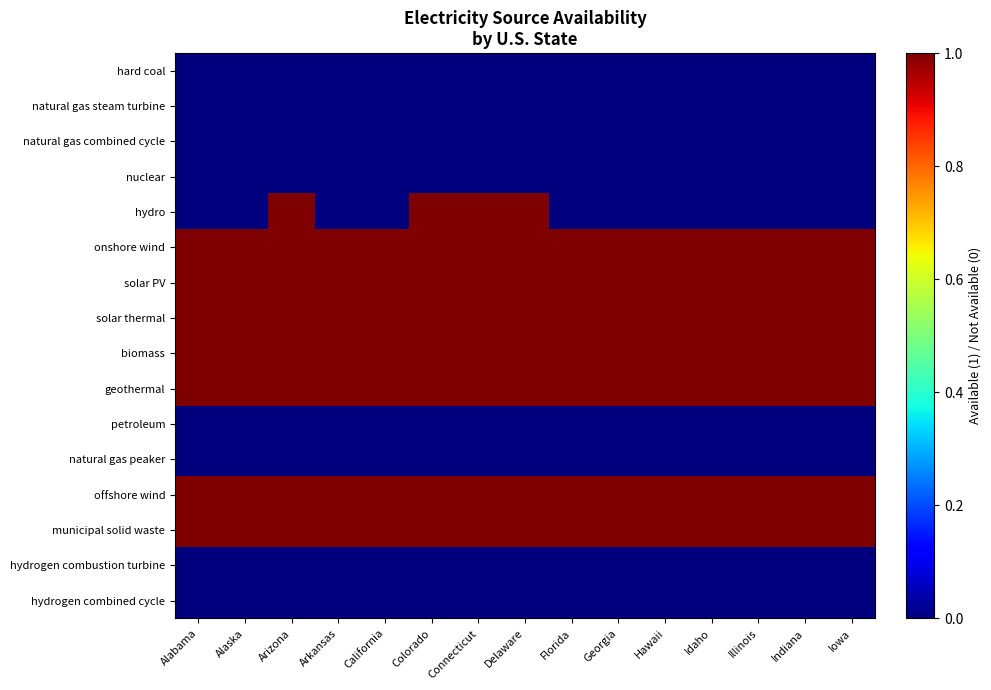

What is the difference between the highest and lowest values at Connecticut?

1